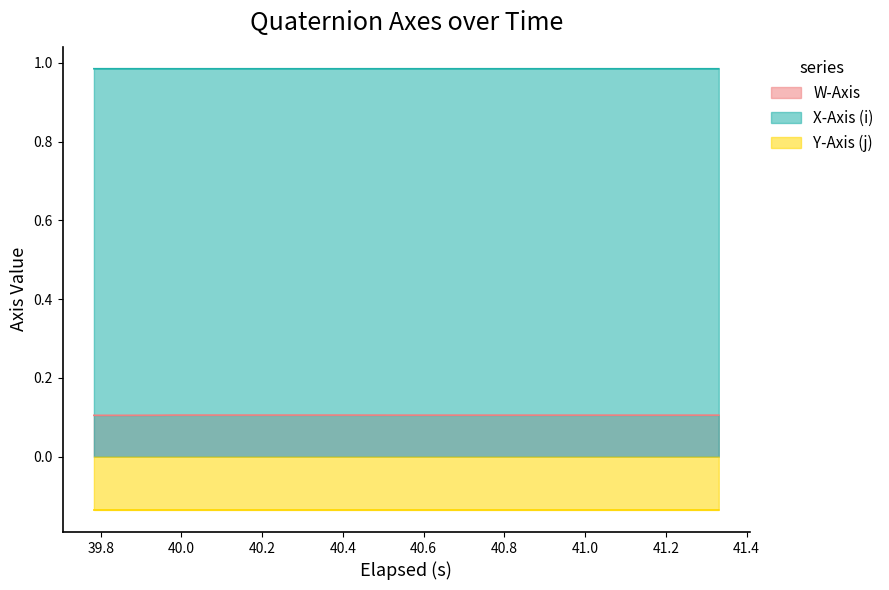

What is the minimum value shown in the chart?

-0.1